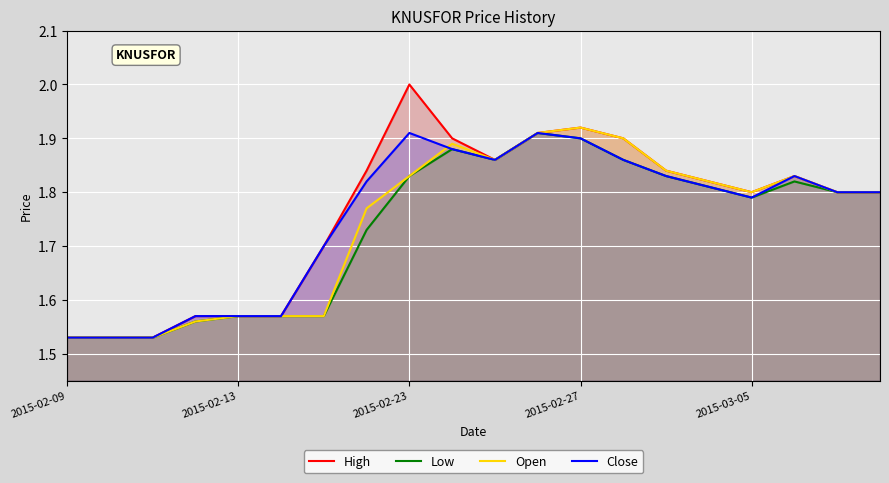

What is the sum of the Open values at 9 and 19?

3.7